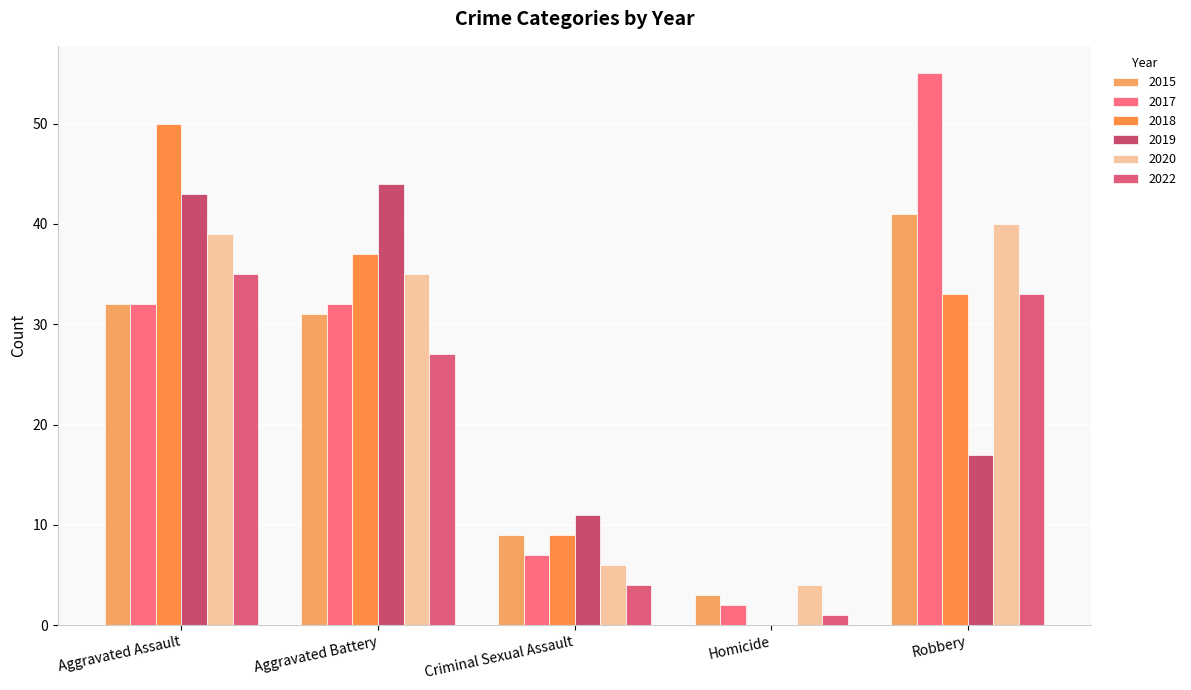

Where does the 2015 series first go above 31?

Aggravated Assault